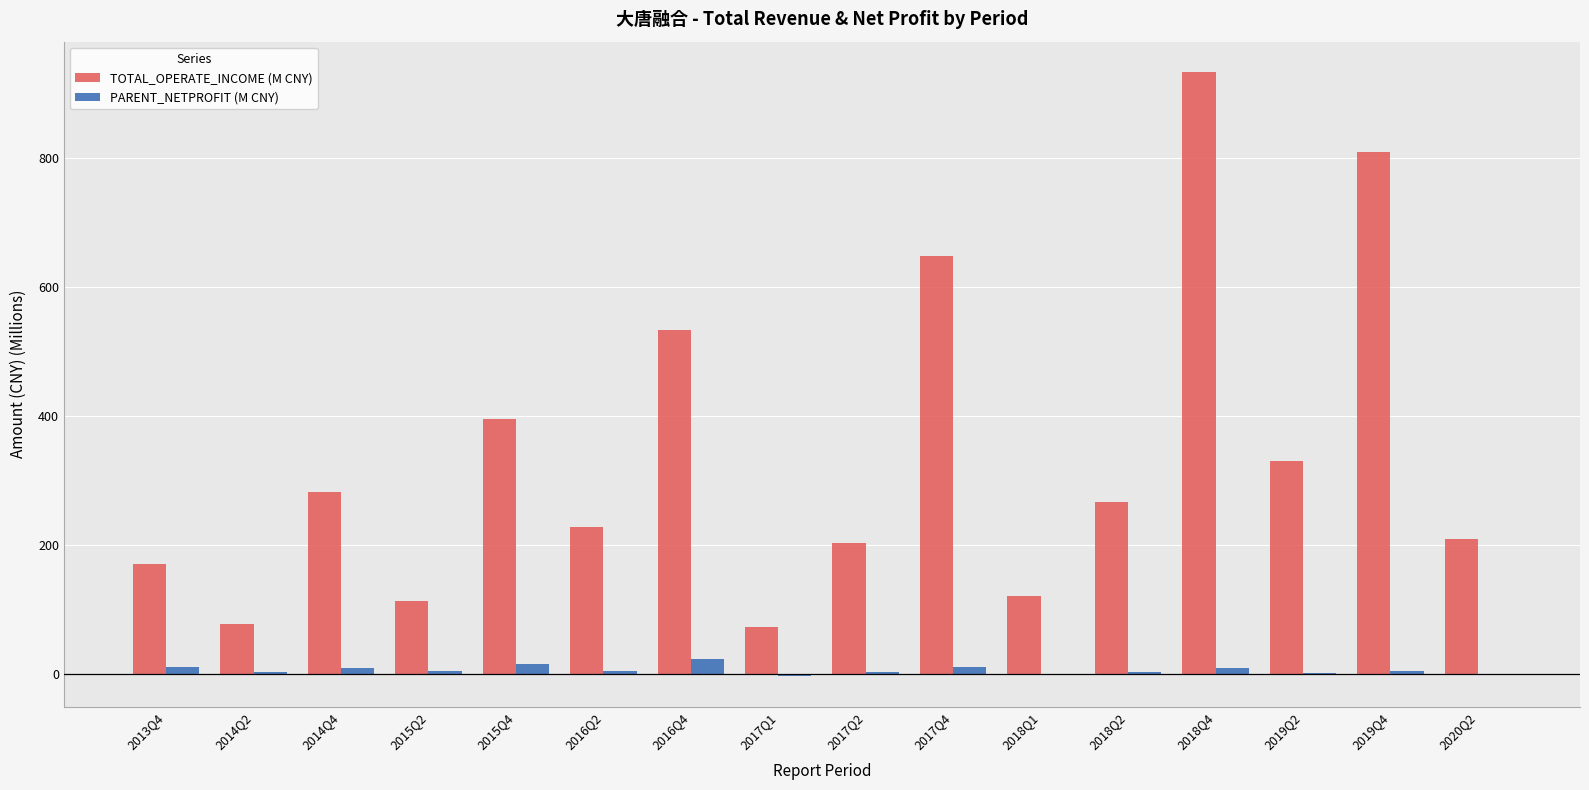

What is the greatest value displayed?

934.5